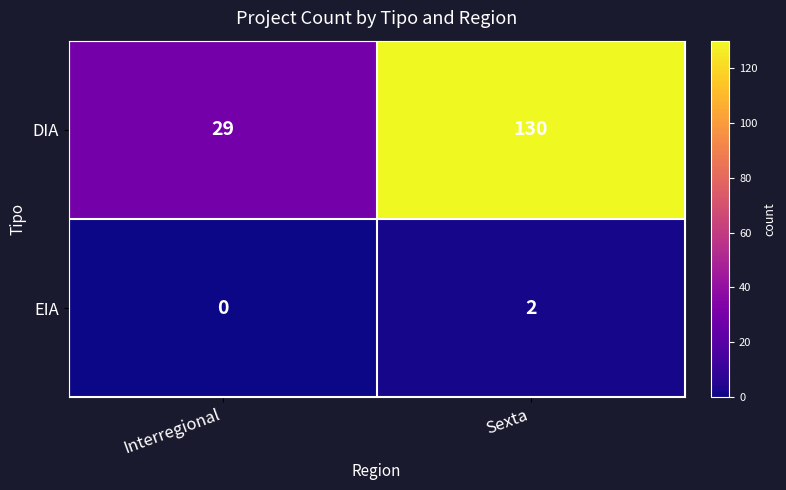

At which category is the sum across all series the highest?

Sexta